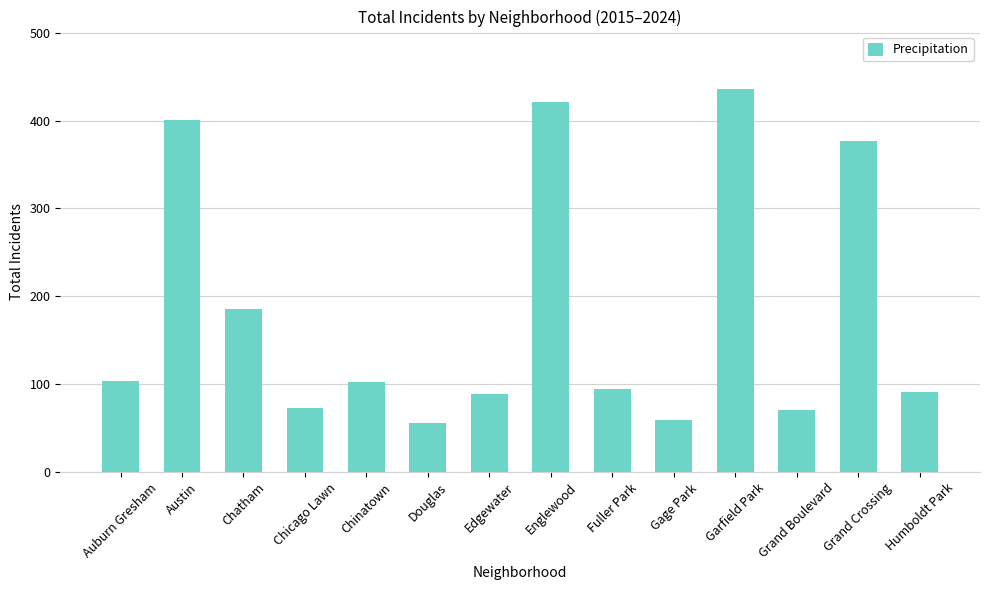

What is the greatest value displayed?

436